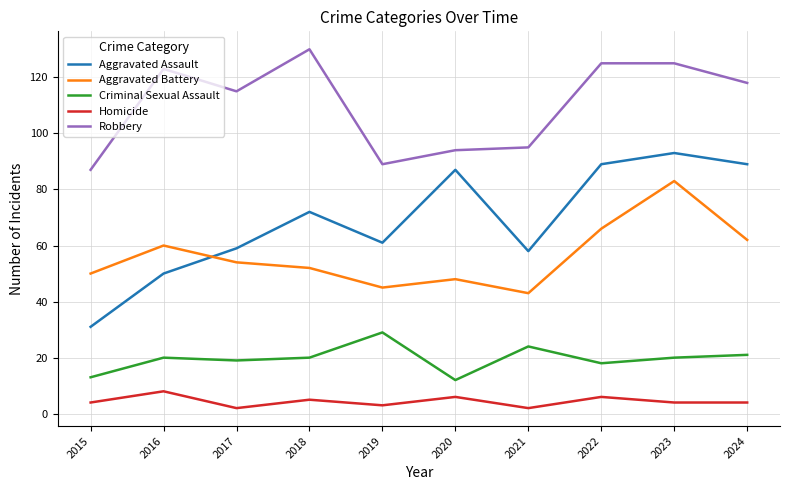

What is the difference between the second highest and minimum values in the Aggravated Battery series?

23